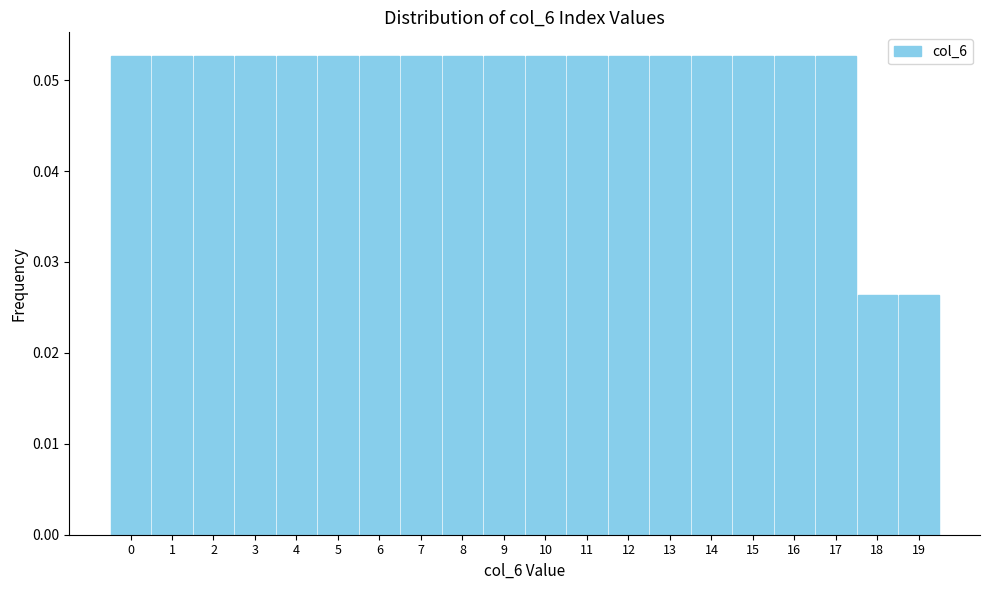

How many values are between 0 and 1?

20